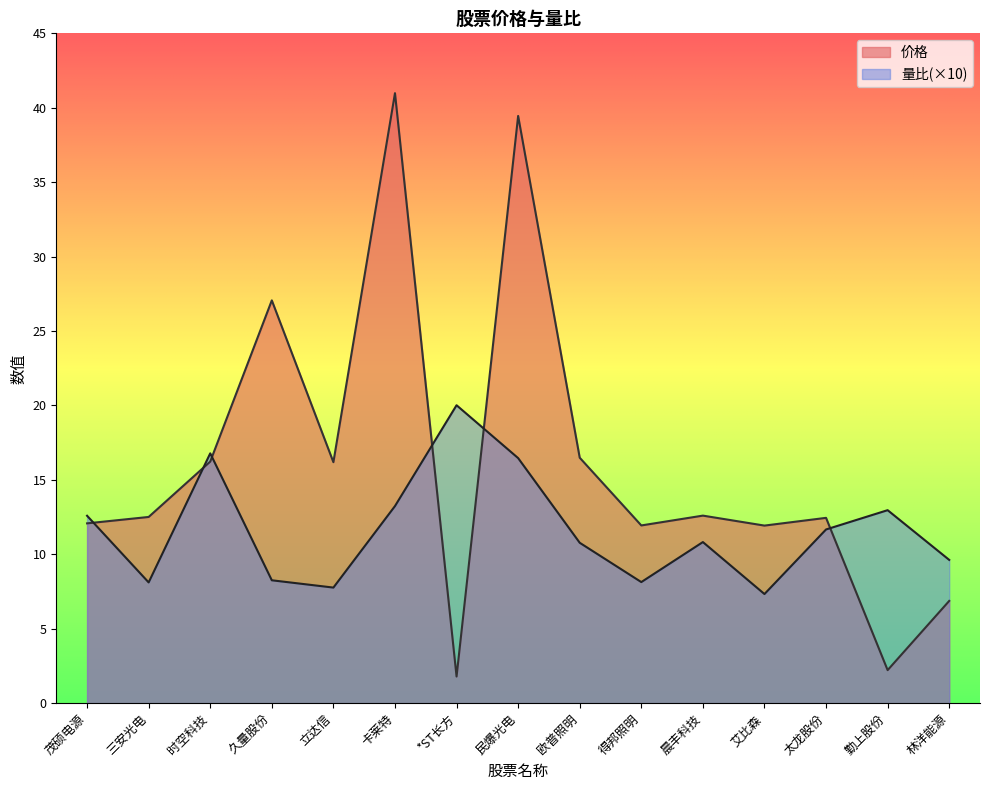

At which category is the sum across all series the highest?

民爆光电